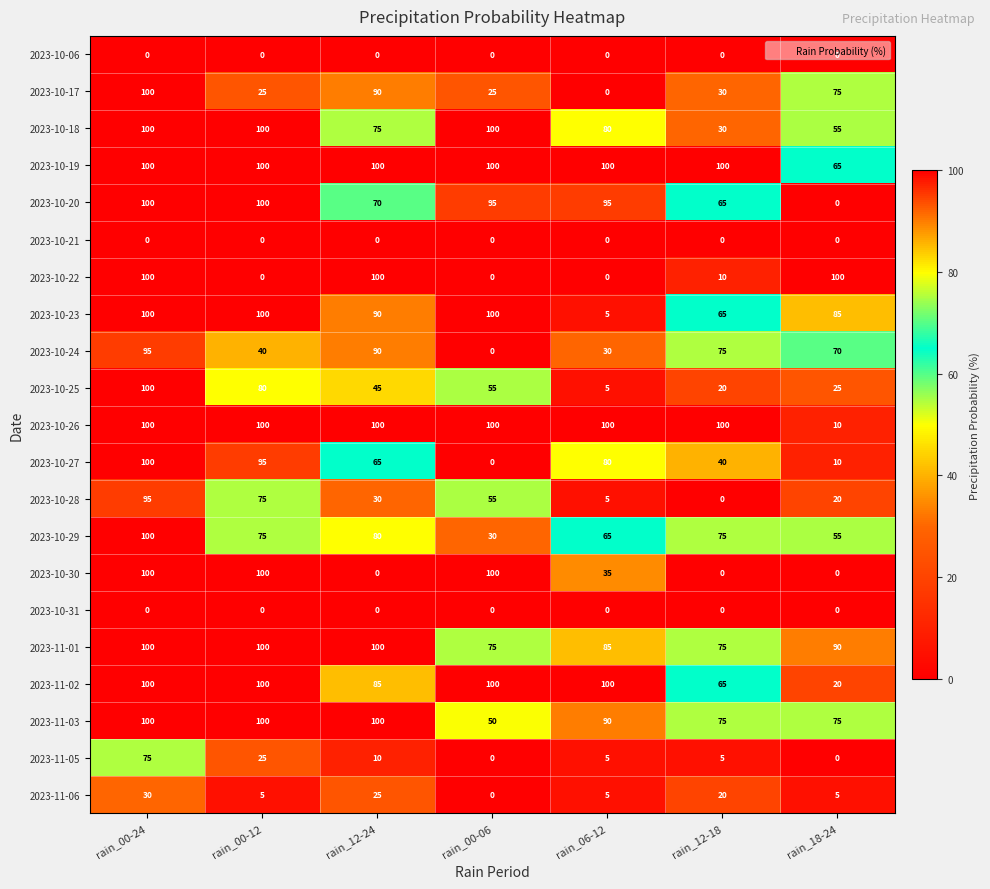

At which label is 2023-11-06 closest to 15?

rain_12-18